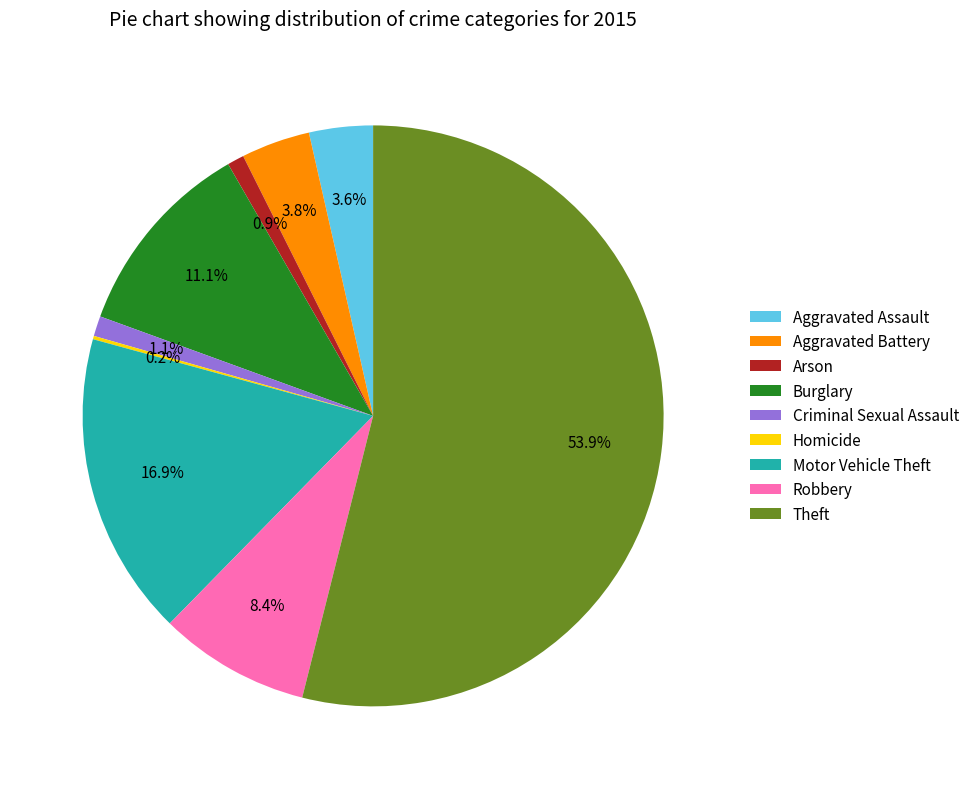

Between Arson and Motor Vehicle Theft, which is larger?

Motor Vehicle Theft